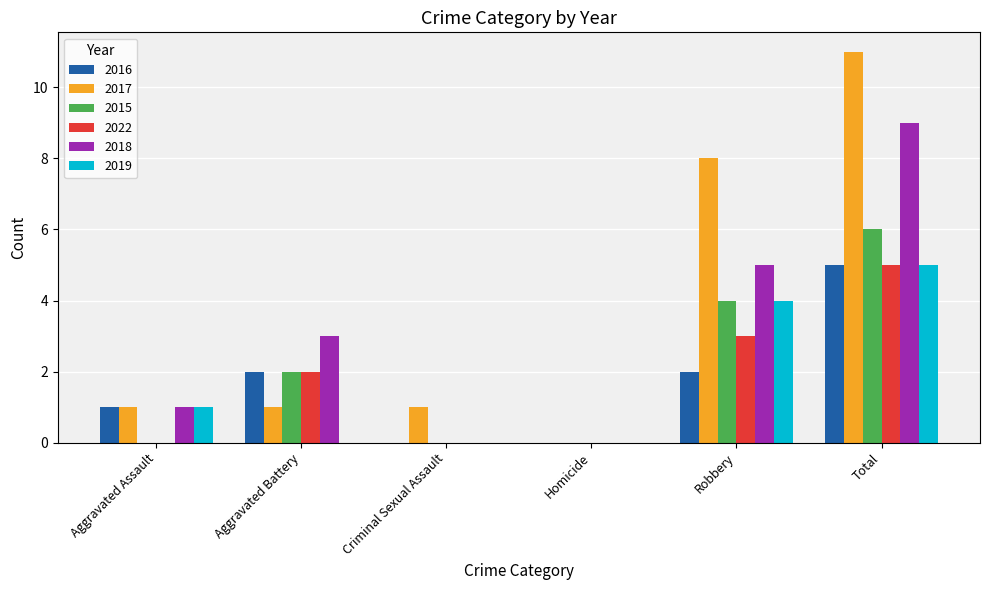

What are all the series names shown in the legend?

2016, 2017, 2015, 2022, 2018, 2019